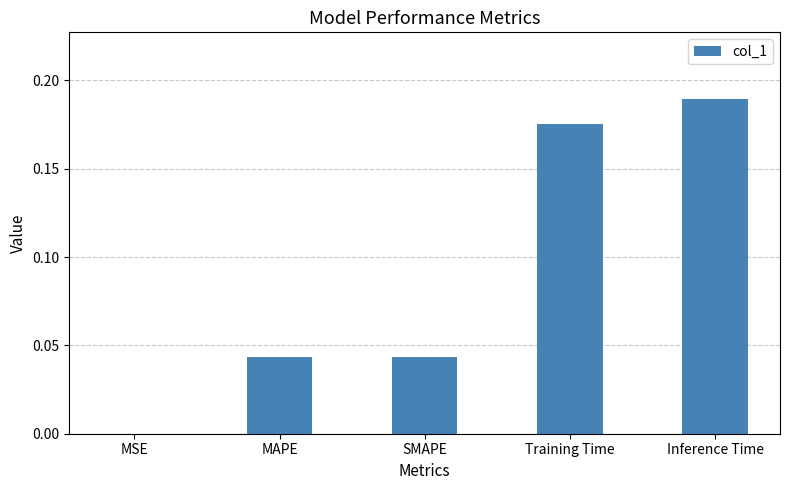

Which category has the highest value across all series?

Inference Time